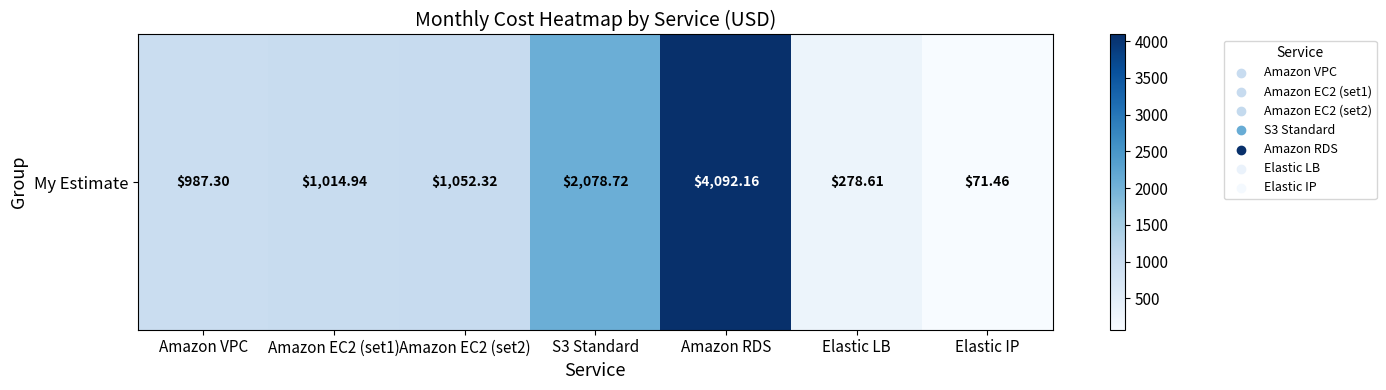

Reading right to left, transcribe all the data shown in this chart.

Elastic IP=71.5	Elastic LB=278.6	Amazon RDS=4092.2	S3 Standard=2078.7	Amazon EC2 (set2)=1052.3	Amazon EC2 (set1)=1014.9	Amazon VPC=987.3